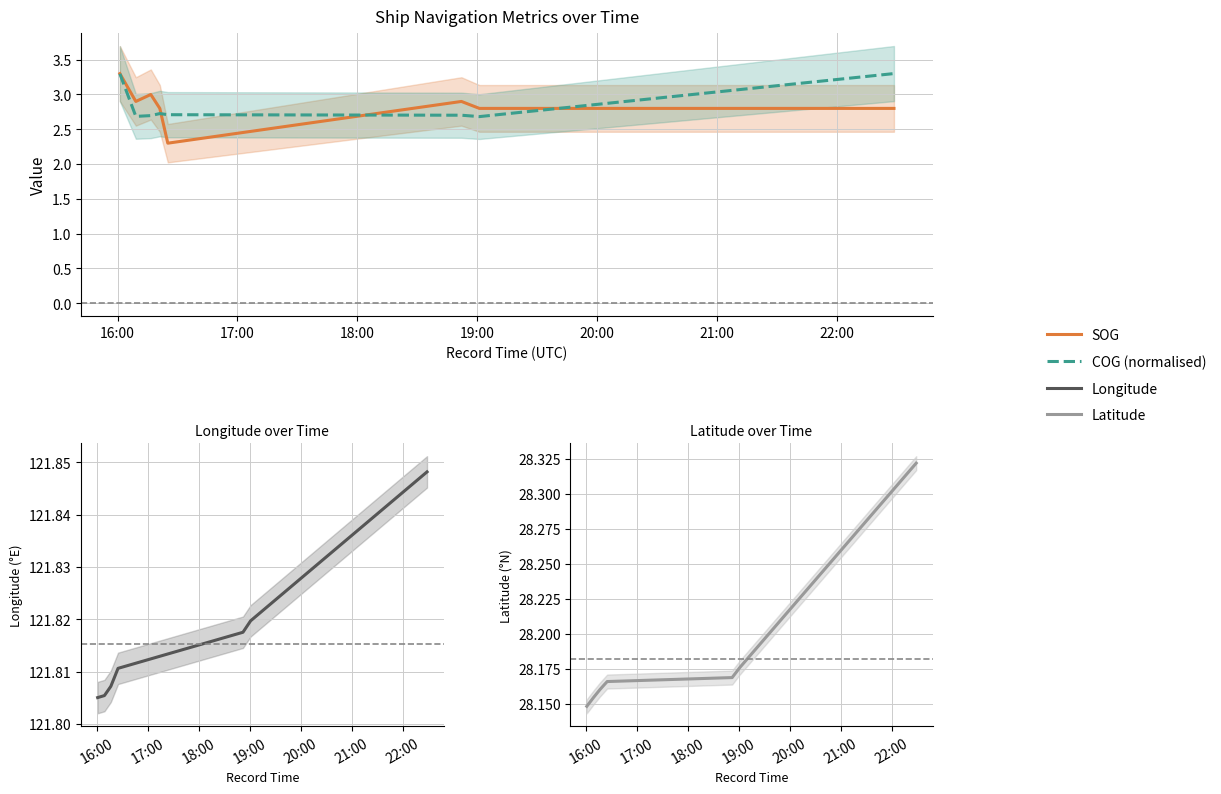

What is the difference between the highest and lowest values at 22:00?

119.1